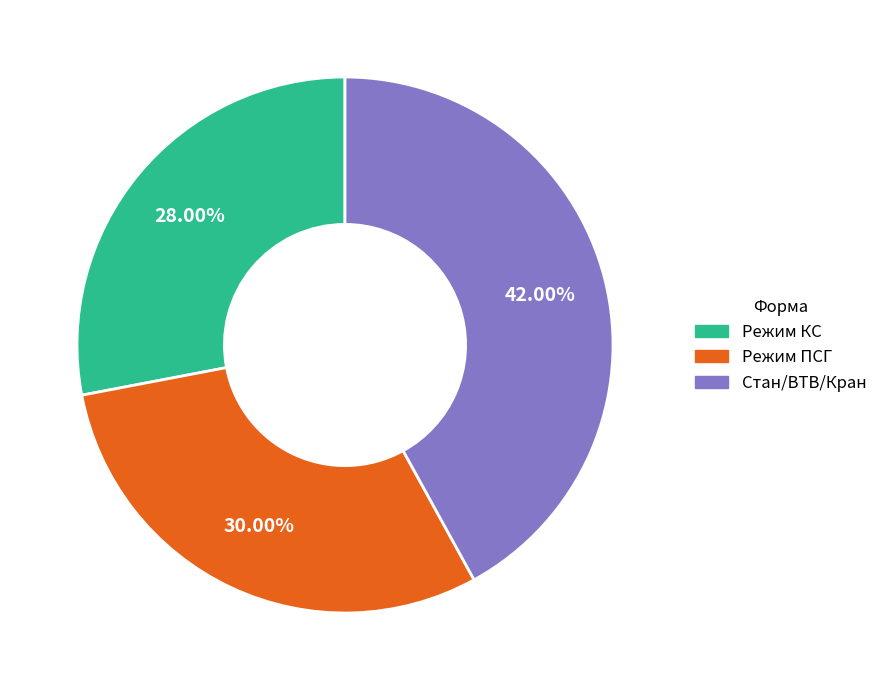

Rank the categories by value from lowest to highest.

Режим КС, Режим ПСГ, Стан/ВТВ/Кран